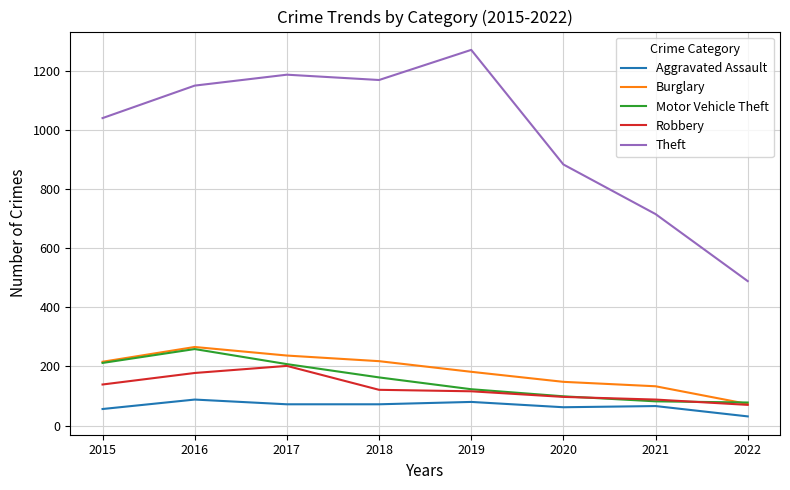

What is the total value across all series at 2015?

1664